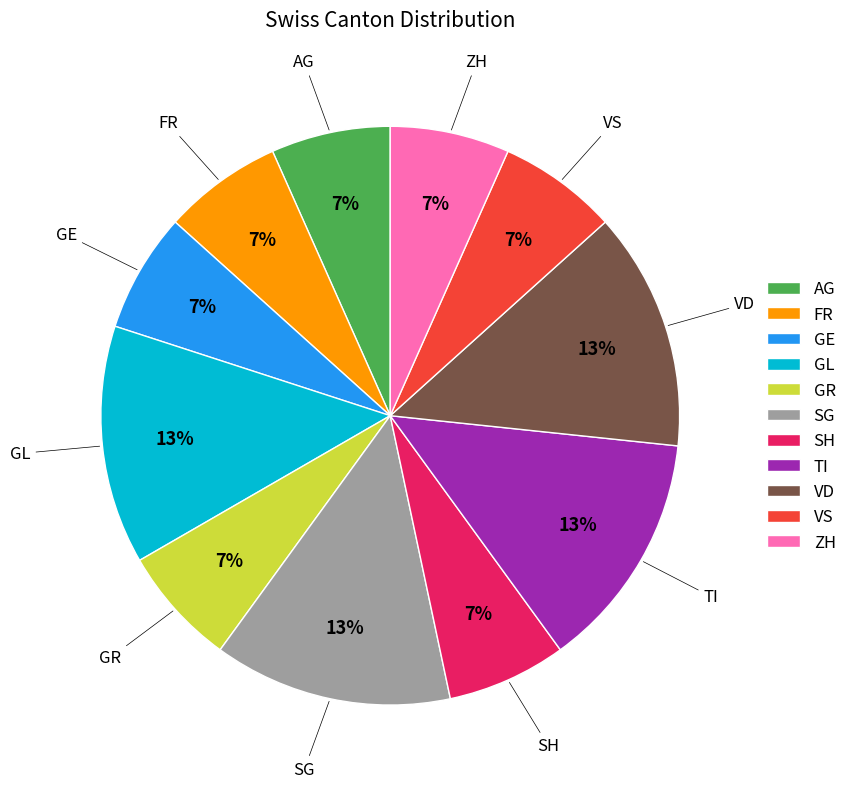

Count the number of slices in the pie.

11